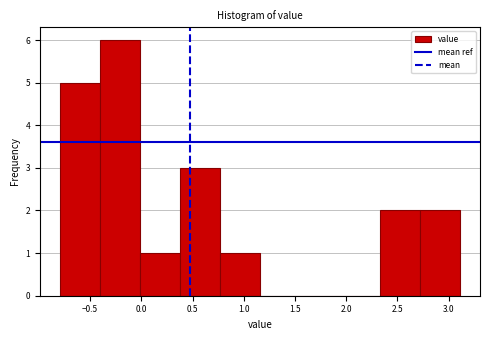

Over which range of the x-axis is the bar tallest?

-0.40 to 0.00